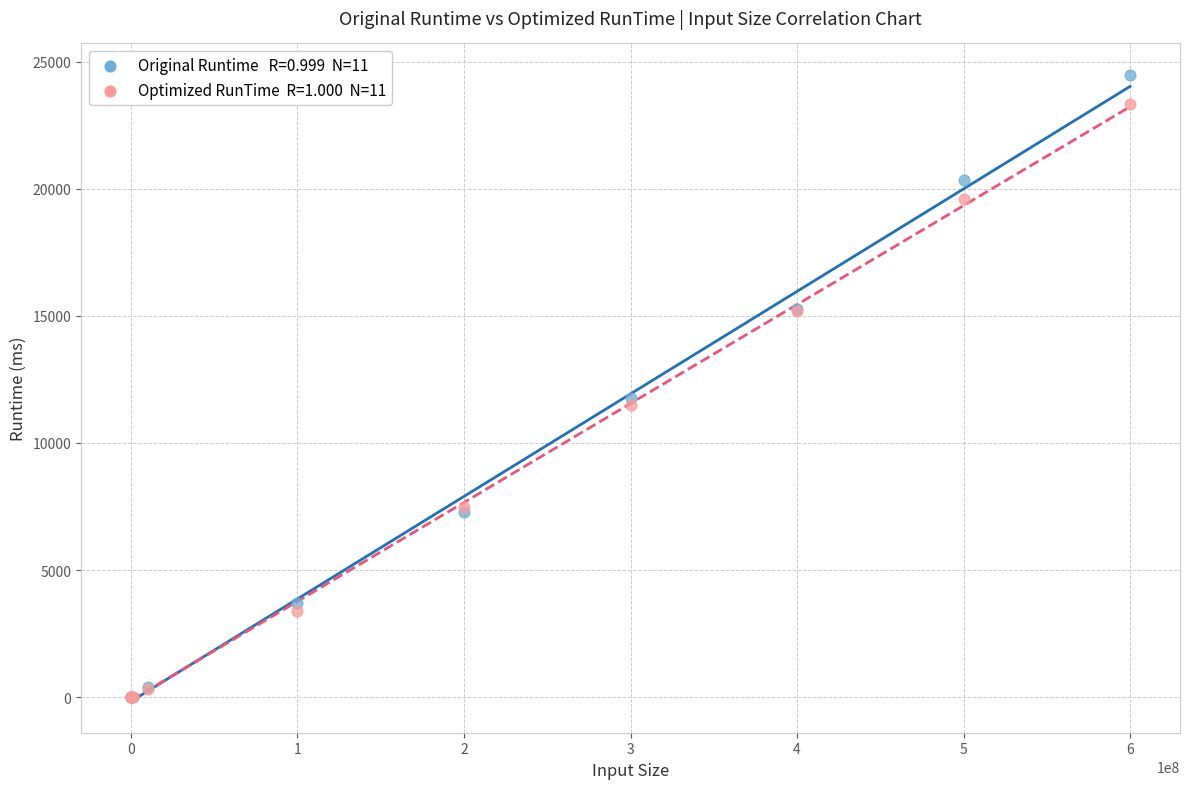

Across all series, what Y value is closest to 12242?

11777